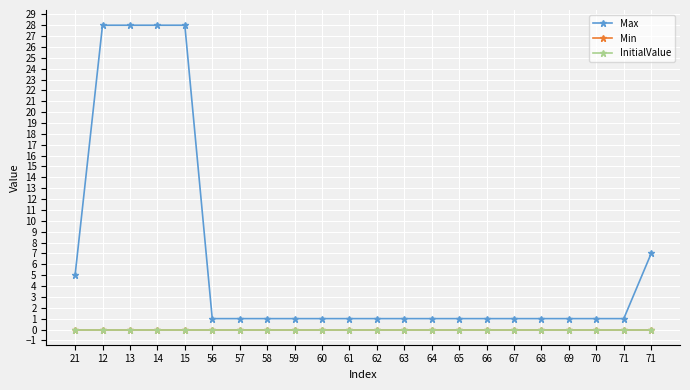

At how many categories does at least one series exceed 10?

4